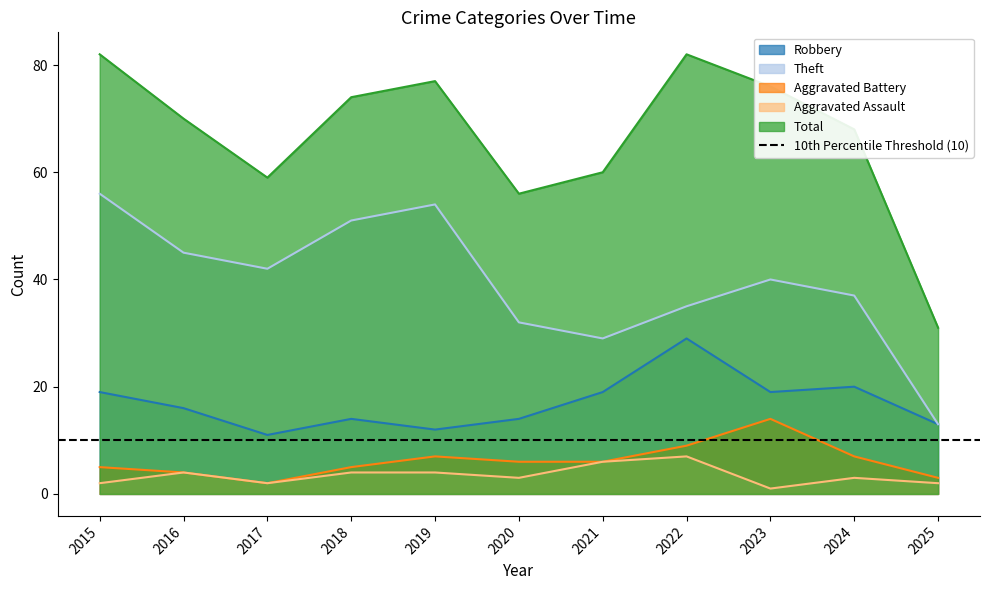

Which label corresponds to the smallest value in the chart?

2023